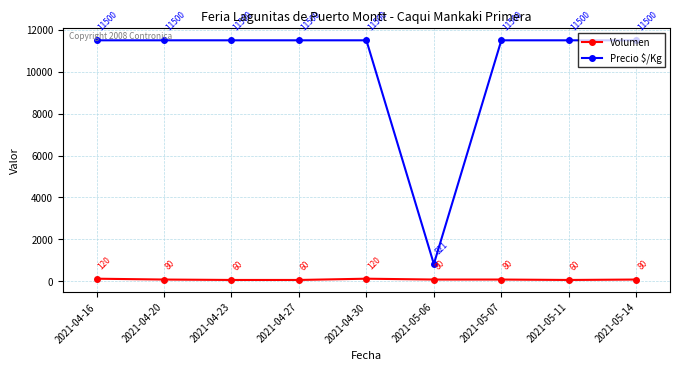

What is the difference between the highest and lowest values at 2021-04-23?

11440